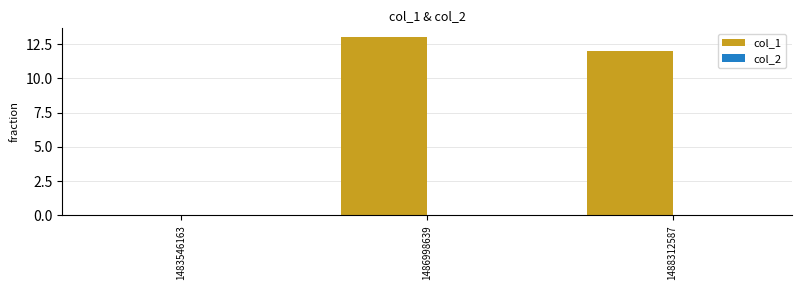

The value at 1483546163 is -7. True or false?

False